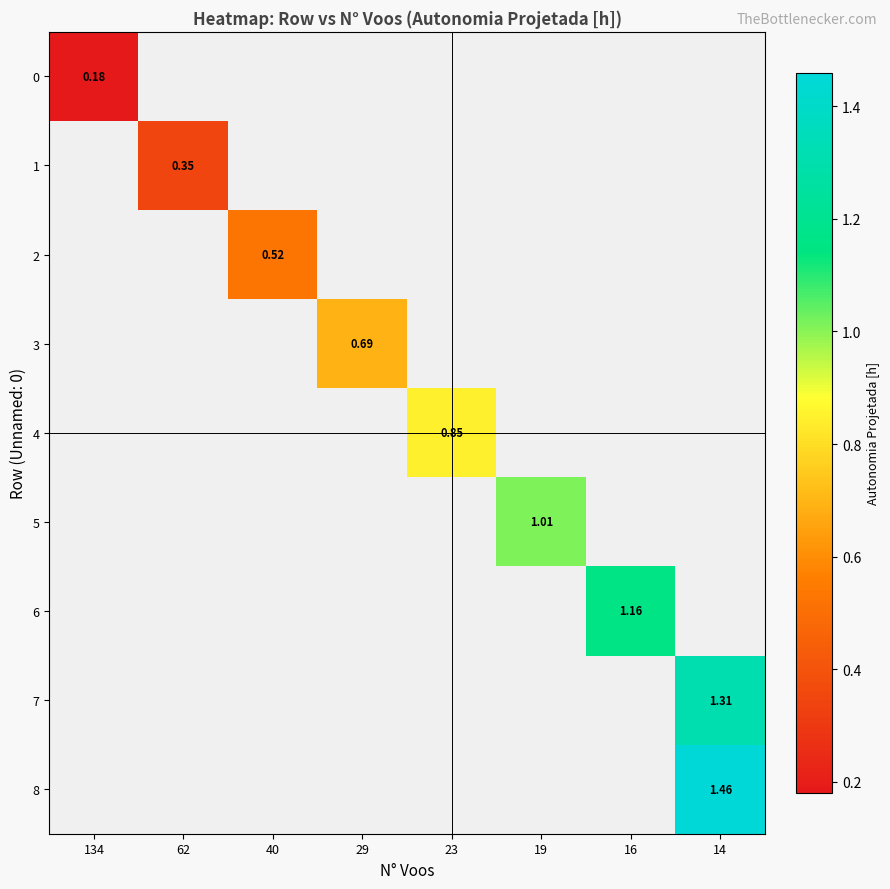

Is it true that 5 equals 0.2 at 19?

False